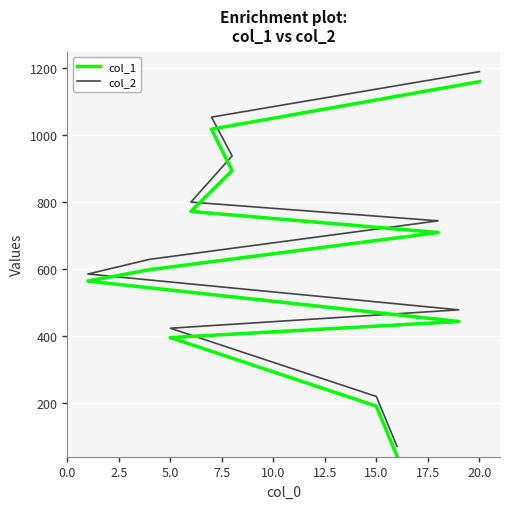

What are all the series names shown in the legend?

col_1, col_2